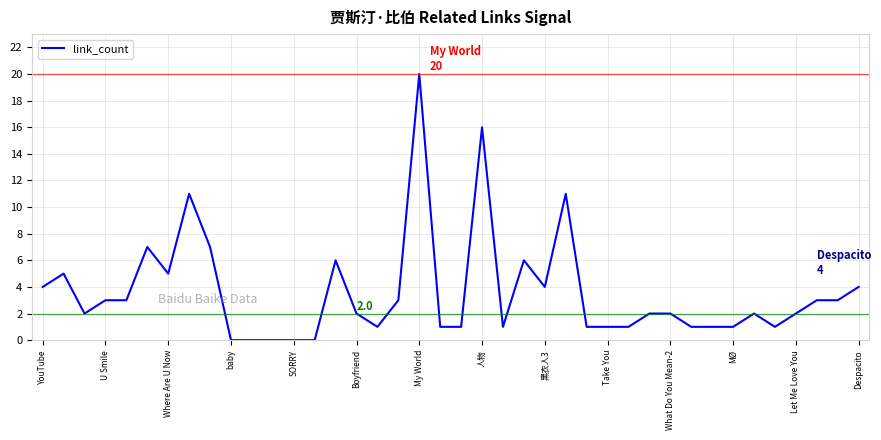

What is the greatest value displayed?

20